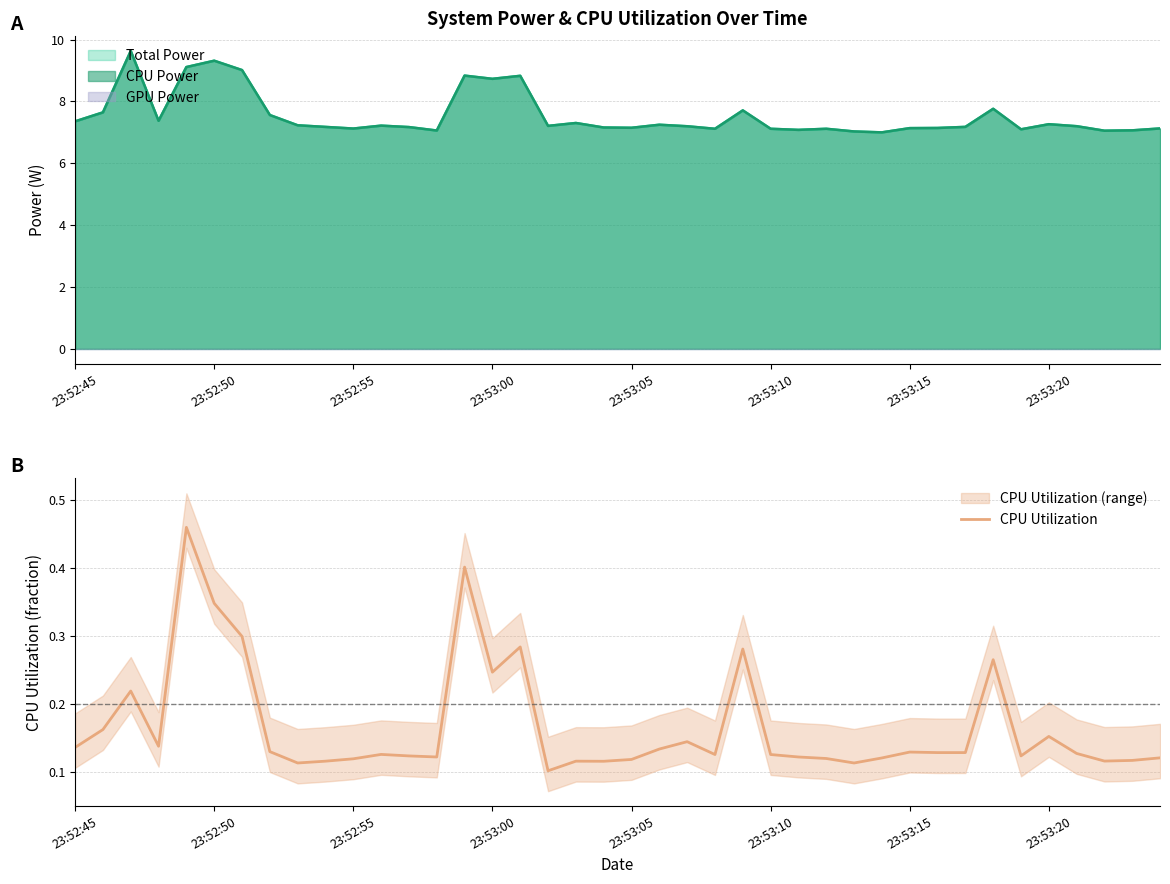

The value at 23:53:10 is 0.1. True or false?

True